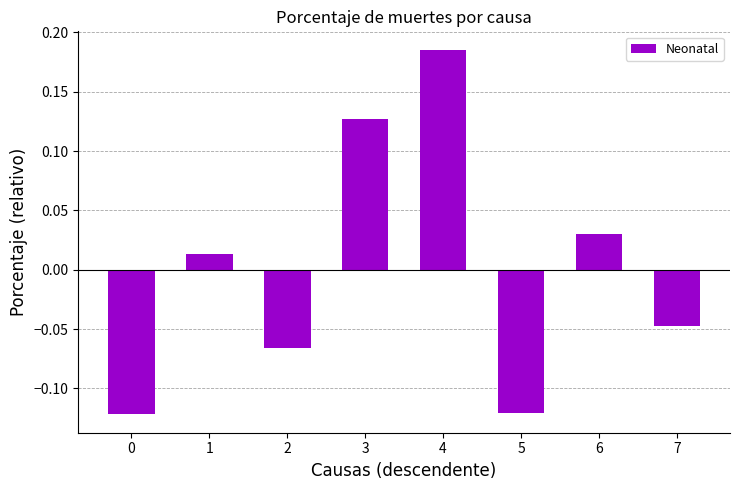

True or false: the data shows -0.0 at 5.

False